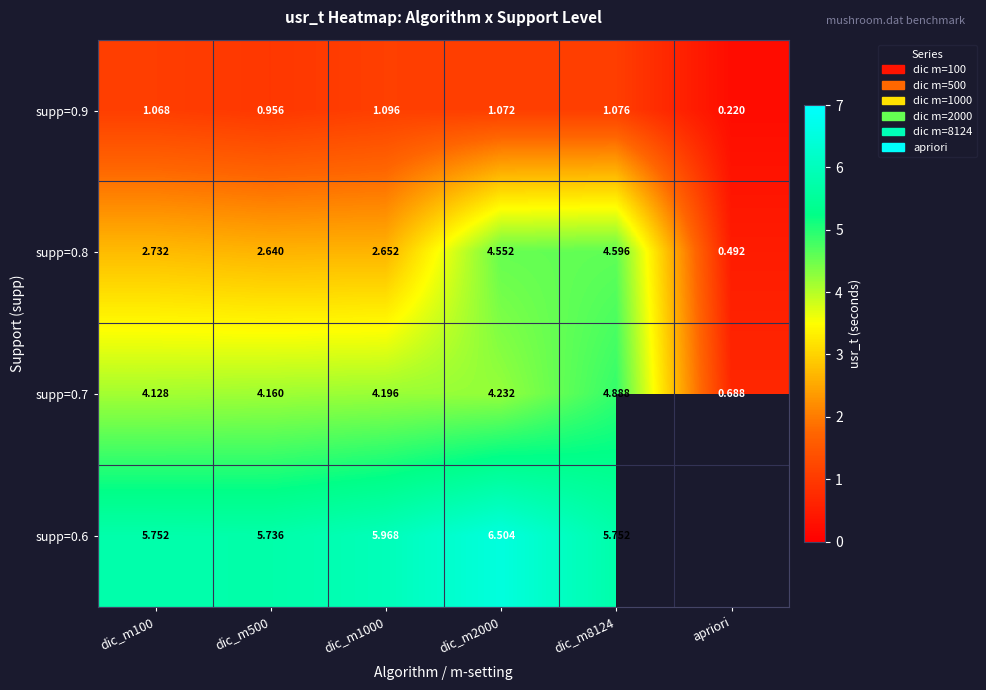

Is the value of supp=0.8 at dic_m100 greater than the value of supp=0.9 at dic_m2000?

Yes